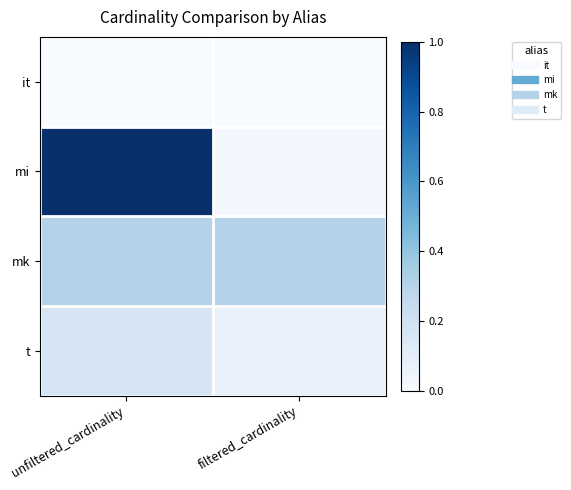

Between unfiltered_cardinality and filtered_cardinality, which series saw the biggest shift?

mi